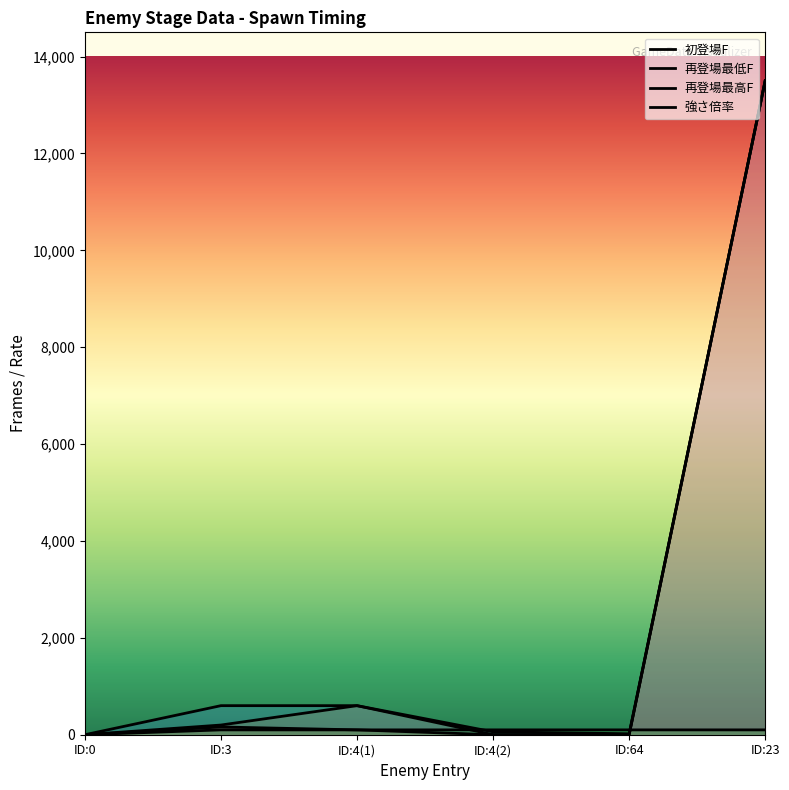

The value of 強さ倍率 at ID:3 is 100. True or false?

True